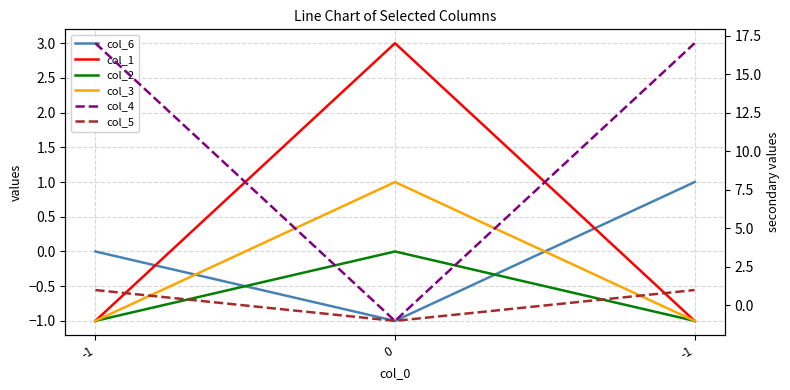

How many col_4 values are between -1 and 17?

3